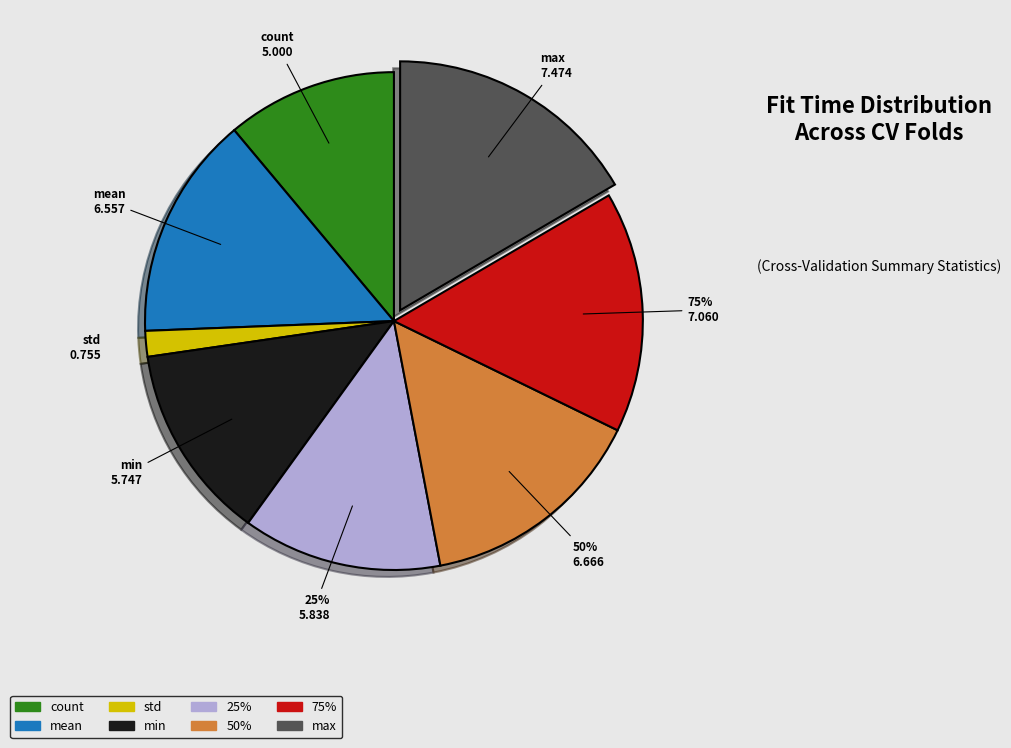

To the nearest percent, what is the difference between the std and count slice percentages?

9%